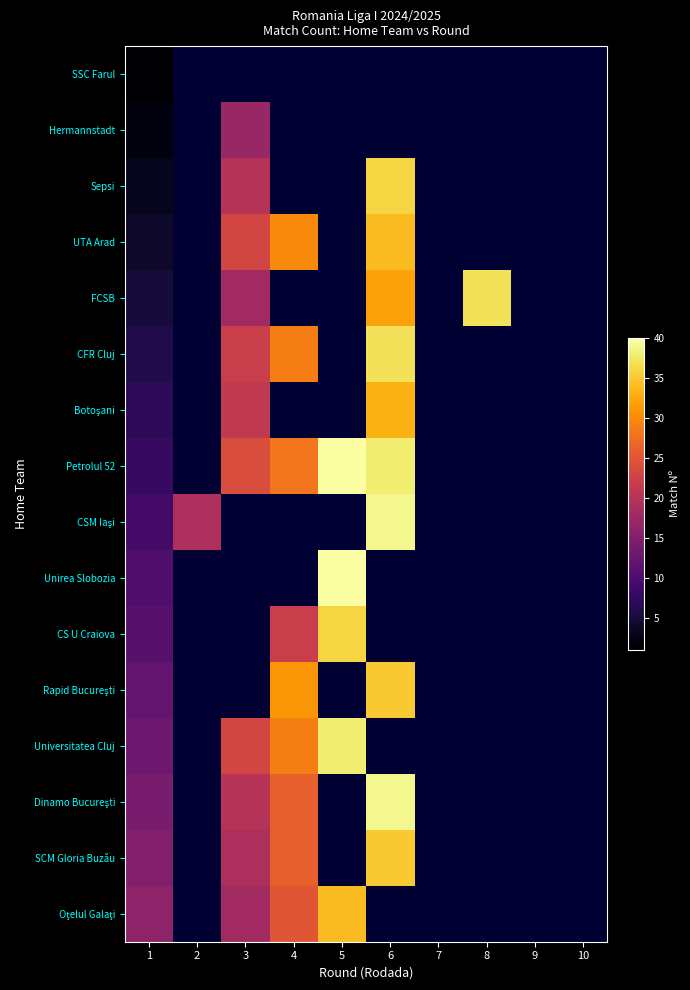

True or false: Botoşani has a value of 33.0 at 6.

True